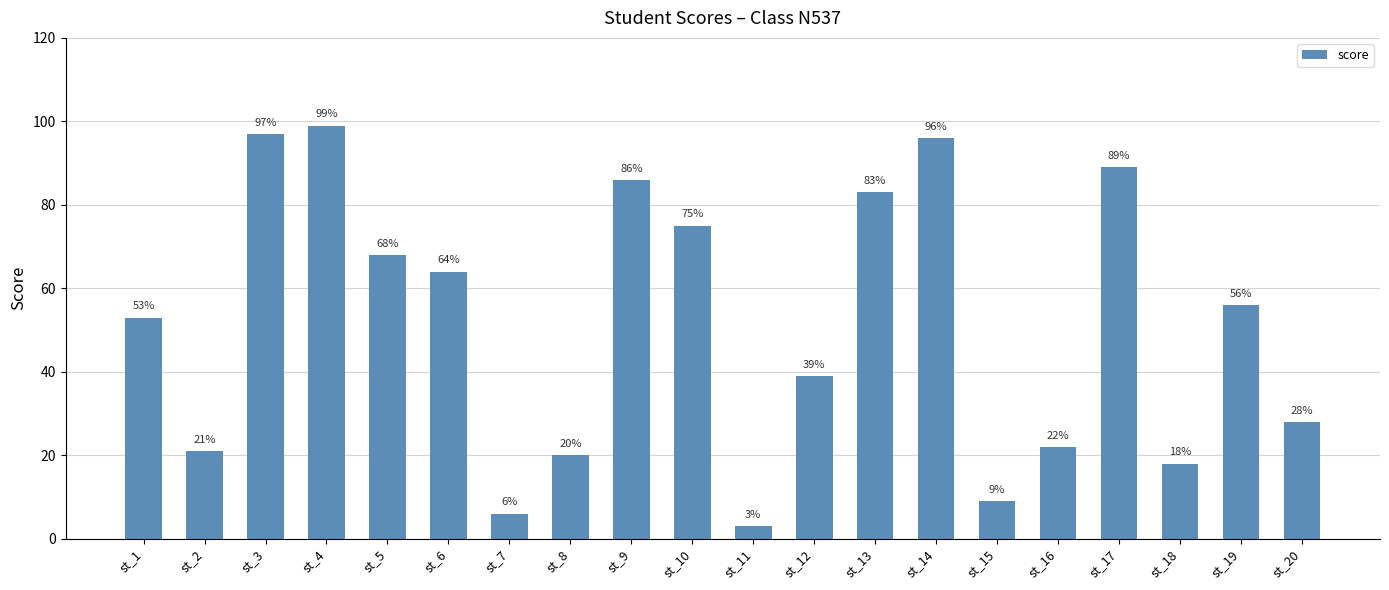

Reading right to left, list all the values displayed in this chart.

st_20=28	st_19=56	st_18=18	st_17=89	st_16=22	st_15=9	st_14=96	st_13=83	st_12=39	st_11=3	st_10=75	st_9=86	st_8=20	st_7=6	st_6=64	st_5=68	st_4=99	st_3=97	st_2=21	st_1=53